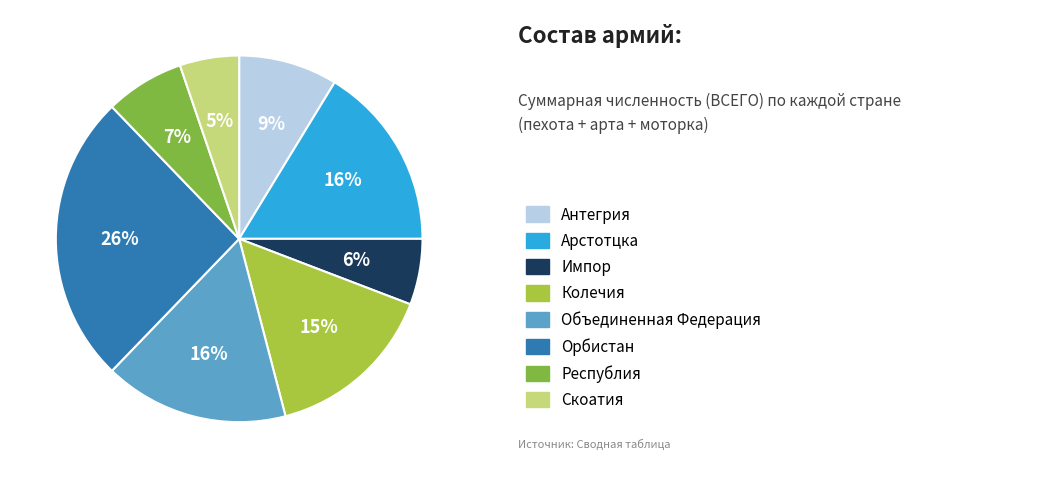

Is there any slice that represents more than half of the pie?

No